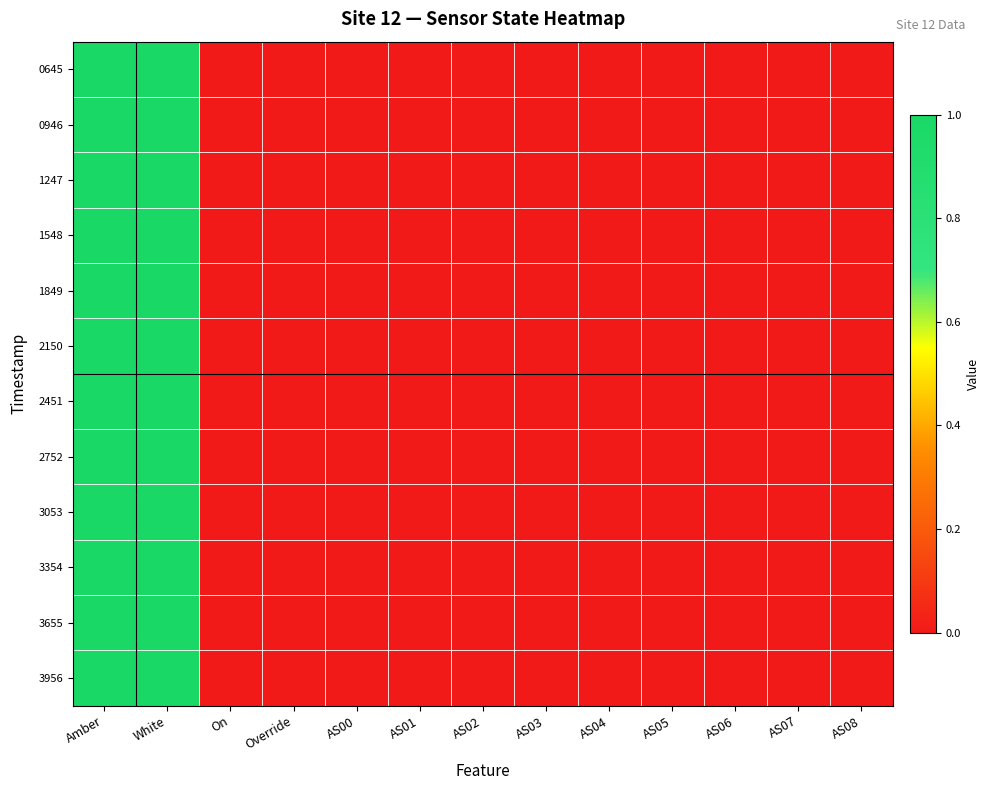

Reading left to right, what are all the values shown in this chart?

0645: Amber=1	White=1	On=0	Override=0	AS00=0	AS01=0	AS02=0	AS03=0	AS04=0	AS05=0	AS06=0	AS07=0	AS08=0
0946: Amber=1	White=1	On=0	Override=0	AS00=0	AS01=0	AS02=0	AS03=0	AS04=0	AS05=0	AS06=0	AS07=0	AS08=0
1247: Amber=1	White=1	On=0	Override=0	AS00=0	AS01=0	AS02=0	AS03=0	AS04=0	AS05=0	AS06=0	AS07=0	AS08=0
1548: Amber=1	White=1	On=0	Override=0	AS00=0	AS01=0	AS02=0	AS03=0	AS04=0	AS05=0	AS06=0	AS07=0	AS08=0
1849: Amber=1	White=1	On=0	Override=0	AS00=0	AS01=0	AS02=0	AS03=0	AS04=0	AS05=0	AS06=0	AS07=0	AS08=0
2150: Amber=1	White=1	On=0	Override=0	AS00=0	AS01=0	AS02=0	AS03=0	AS04=0	AS05=0	AS06=0	AS07=0	AS08=0
2451: Amber=1	White=1	On=0	Override=0	AS00=0	AS01=0	AS02=0	AS03=0	AS04=0	AS05=0	AS06=0	AS07=0	AS08=0
2752: Amber=1	White=1	On=0	Override=0	AS00=0	AS01=0	AS02=0	AS03=0	AS04=0	AS05=0	AS06=0	AS07=0	AS08=0
3053: Amber=1	White=1	On=0	Override=0	AS00=0	AS01=0	AS02=0	AS03=0	AS04=0	AS05=0	AS06=0	AS07=0	AS08=0
3354: Amber=1	White=1	On=0	Override=0	AS00=0	AS01=0	AS02=0	AS03=0	AS04=0	AS05=0	AS06=0	AS07=0	AS08=0
3655: Amber=1	White=1	On=0	Override=0	AS00=0	AS01=0	AS02=0	AS03=0	AS04=0	AS05=0	AS06=0	AS07=0	AS08=0
3956: Amber=1	White=1	On=0	Override=0	AS00=0	AS01=0	AS02=0	AS03=0	AS04=0	AS05=0	AS06=0	AS07=0	AS08=0